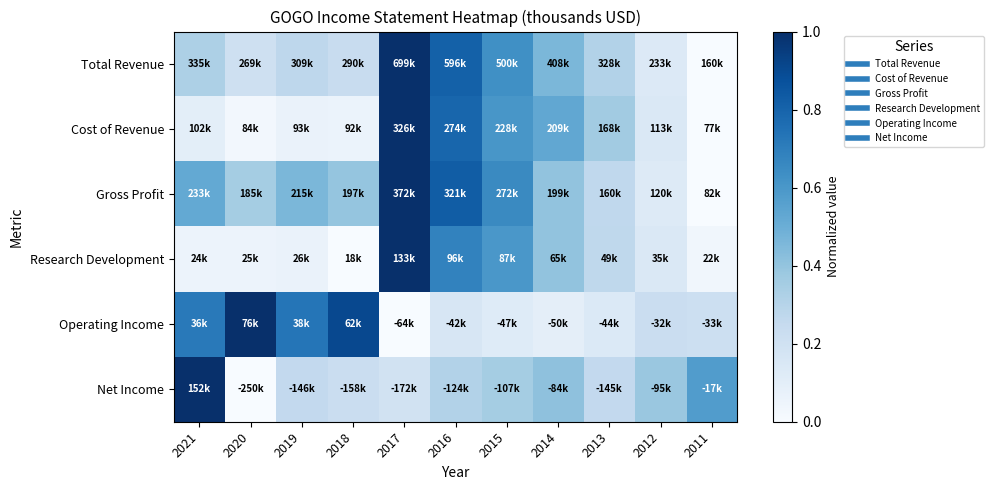

Reading left to right, list all the values displayed in this chart.

Total Revenue: 2021=0.3	2020=0.2	2019=0.3	2018=0.2	2017=1.0	2016=0.8	2015=0.6	2014=0.5	2013=0.3	2012=0.1	2011=0.0
Cost of Revenue: 2021=0.1	2020=0.0	2019=0.1	2018=0.1	2017=1.0	2016=0.8	2015=0.6	2014=0.5	2013=0.4	2012=0.1	2011=0.0
Gross Profit: 2021=0.5	2020=0.4	2019=0.5	2018=0.4	2017=1.0	2016=0.8	2015=0.7	2014=0.4	2013=0.3	2012=0.1	2011=0.0
Research Development: 2021=0.1	2020=0.1	2019=0.1	2018=0.0	2017=1.0	2016=0.7	2015=0.6	2014=0.4	2013=0.3	2012=0.1	2011=0.0
Operating Income: 2021=0.7	2020=1.0	2019=0.7	2018=0.9	2017=0.0	2016=0.2	2015=0.1	2014=0.1	2013=0.1	2012=0.2	2011=0.2
Net Income: 2021=1.0	2020=0.0	2019=0.3	2018=0.2	2017=0.2	2016=0.3	2015=0.4	2014=0.4	2013=0.3	2012=0.4	2011=0.6